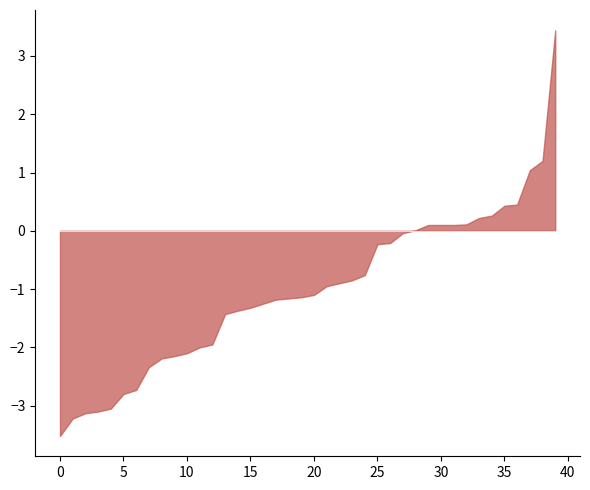

Does the chart have visible grid lines?

No